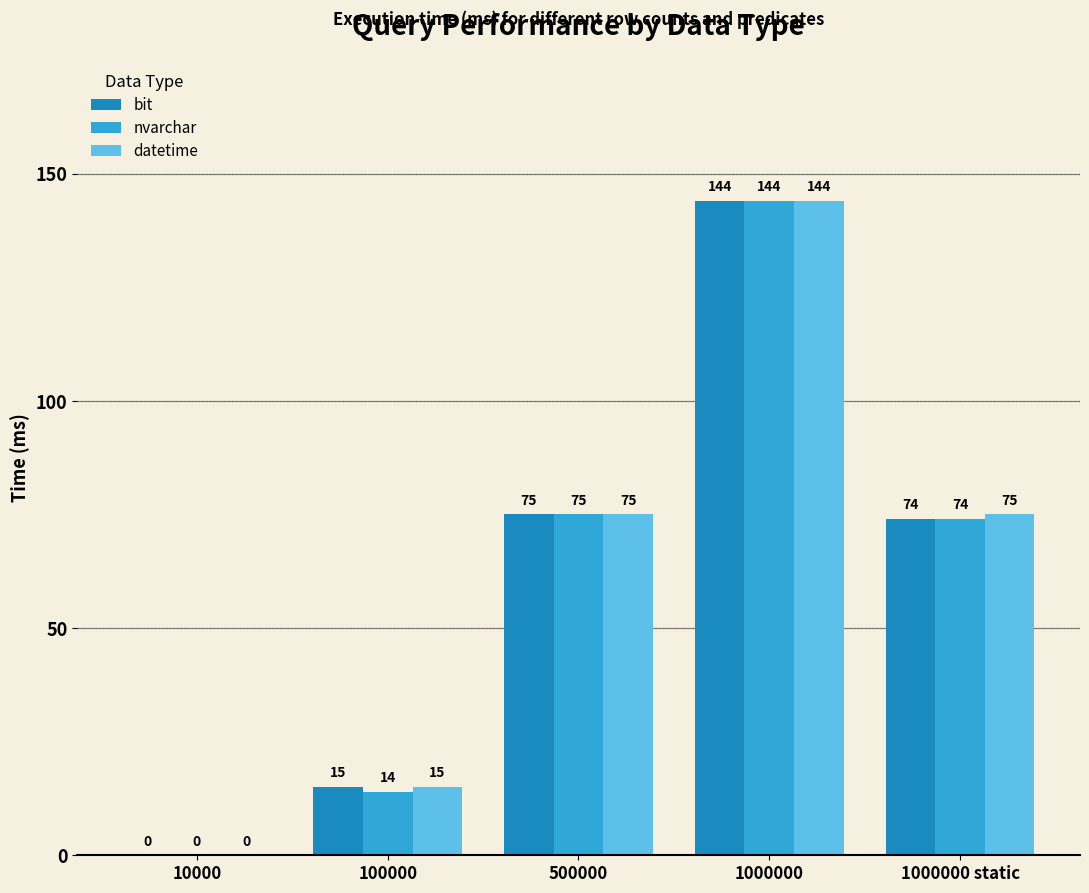

Is it true that datetime equals 113 at 1000000 static?

False